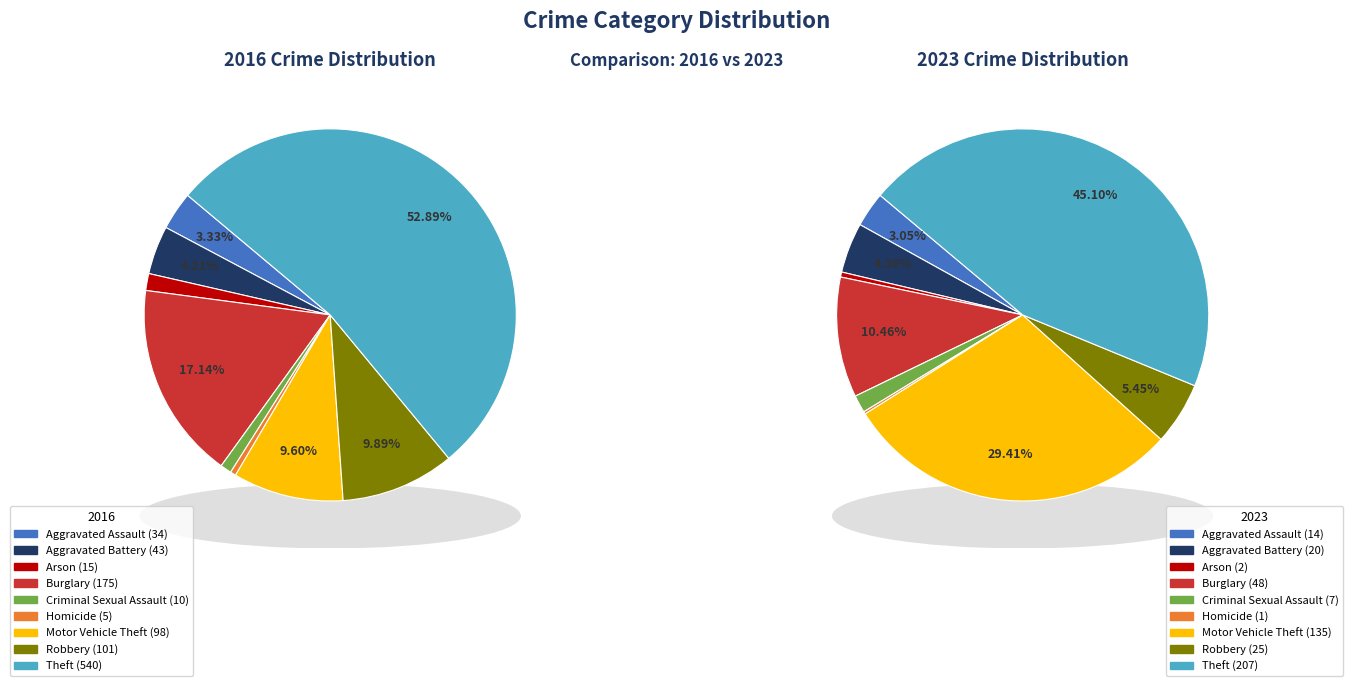

To the nearest percent, what portion does values_2023 represent?

4%